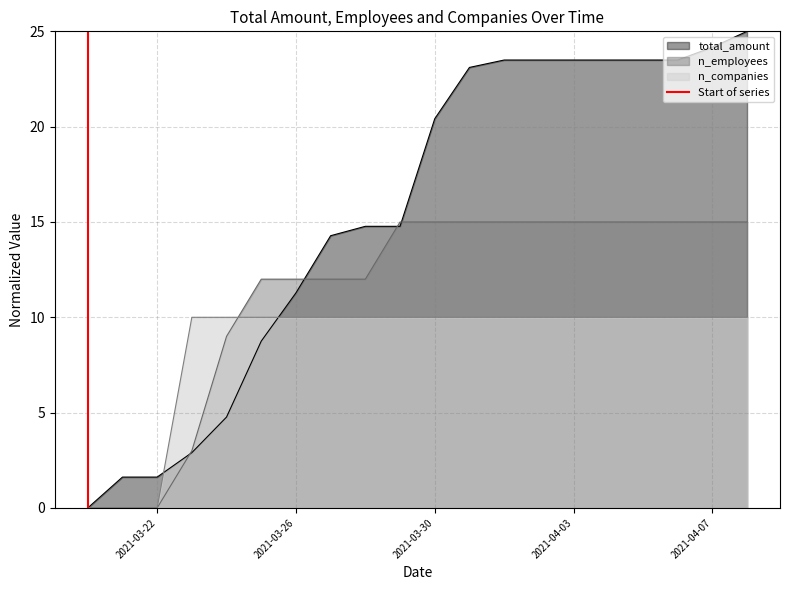

True or false: total_amount has a value of 29.0 at 2021-03-30.

False